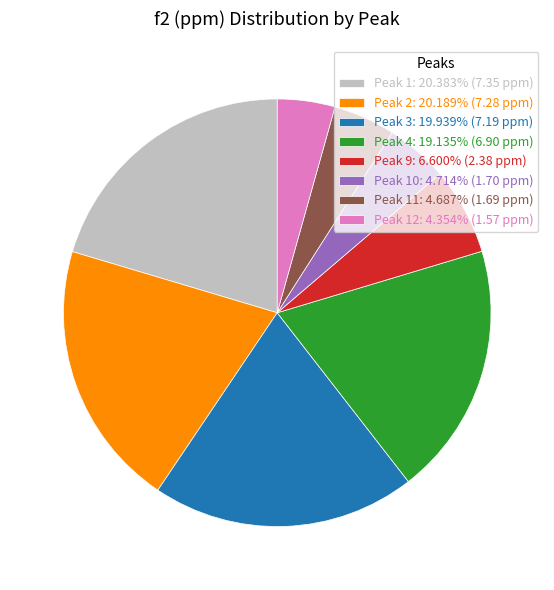

Does any single category account for the majority?

No